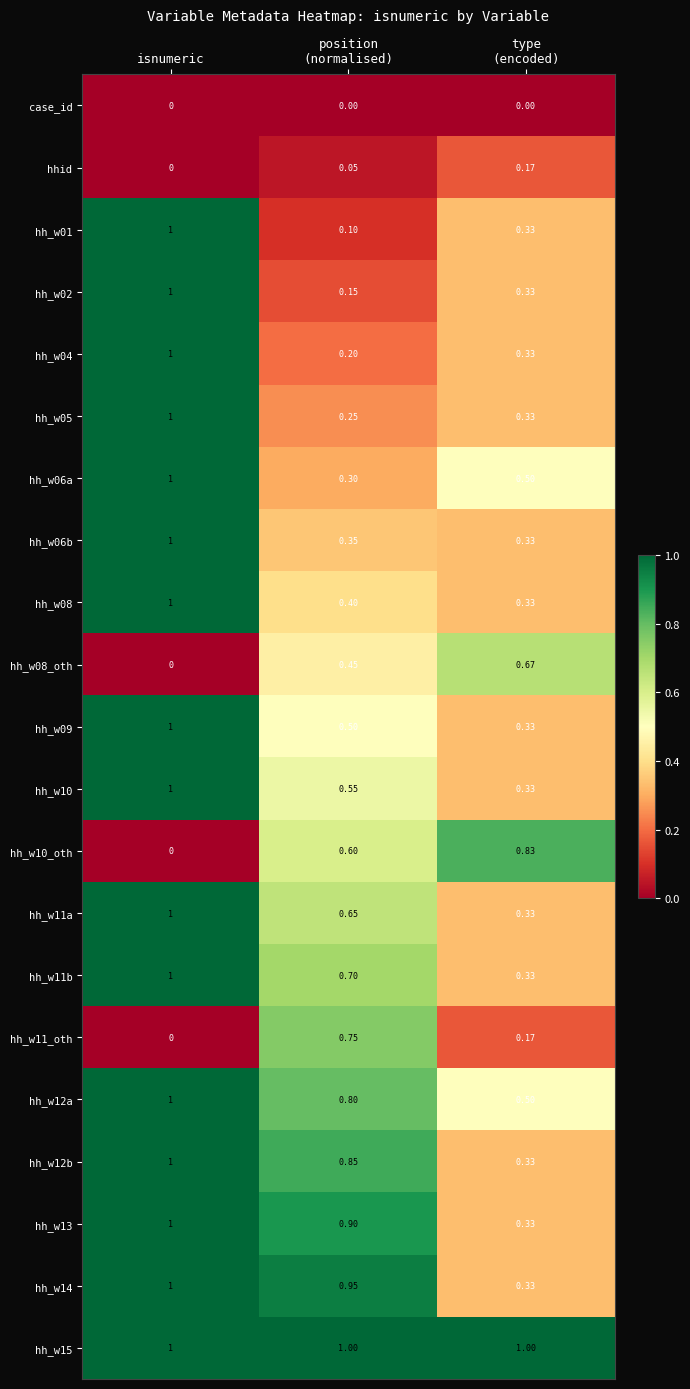

At which category is the sum across all series the highest?

isnumeric